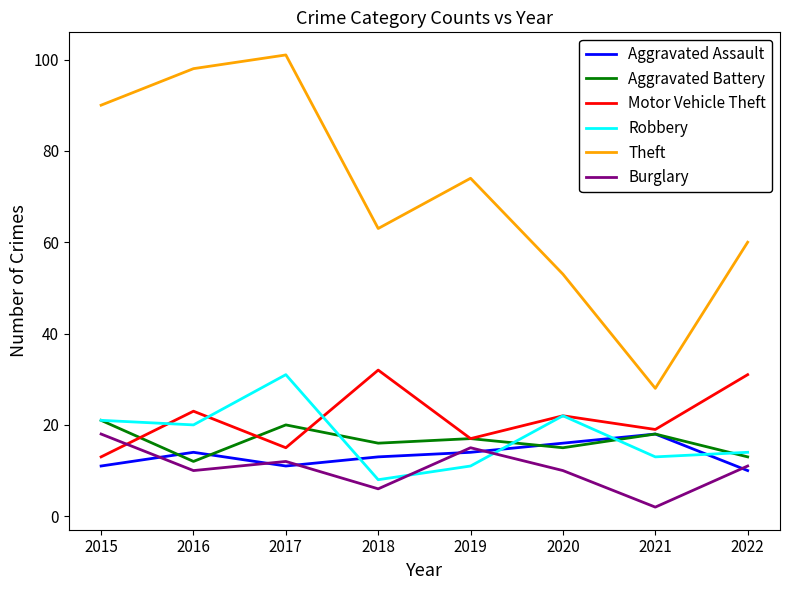

Is the value of Motor Vehicle Theft at 2017 greater than the value of Theft at 2020?

No